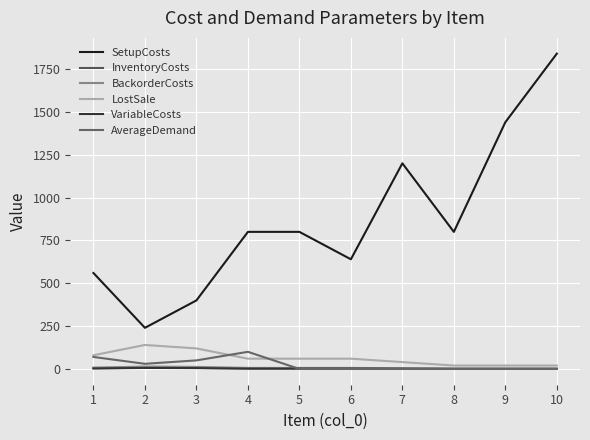

Reading right to left, extract all data points from this chart.

SetupCosts: 1840	1440	800	1200	640	800	800	400	240	560
InventoryCosts: 1	1	1	2	3	3	3	6	7	4
BackorderCosts: 2	2	2	4	6	6	6	12	14	8
LostSale: 20	20	20	40	60	60	60	120	140	80
VariableCosts: 0	0	0	1	2	2	2	5	6	3
AverageDemand: 0	0	0	0	0	0	100	50	30	70